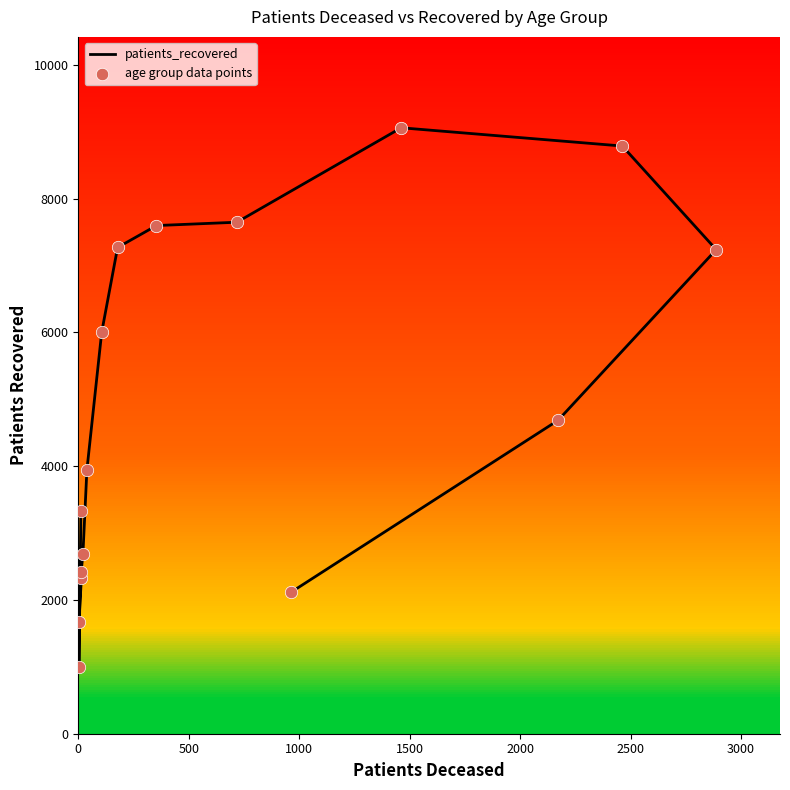

What are all the series names shown in the legend?

patients_recovered, age group data points